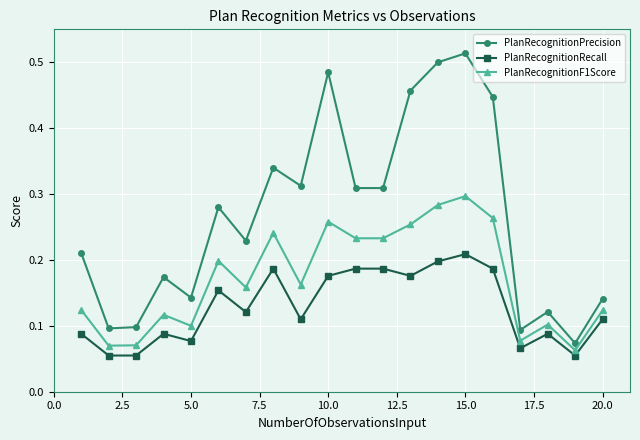

How many PlanRecognitionF1Score values are between 0 and 1?

20